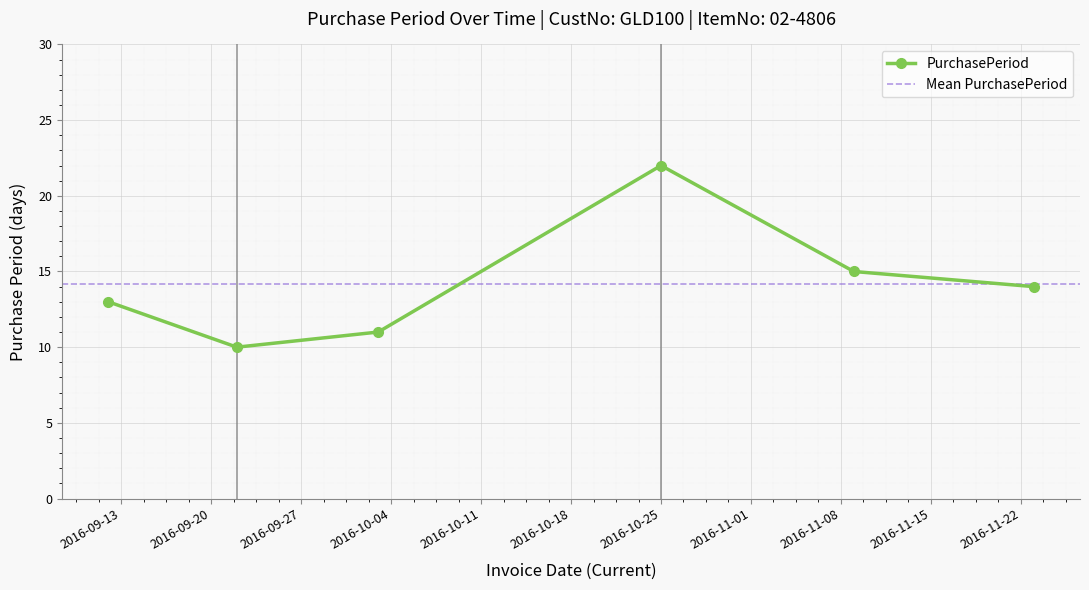

Rank the categories by value from lowest to highest.

2016-09-22, 2016-10-03, 2016-09-12, 2016-11-23, 2016-11-09, 2016-10-25